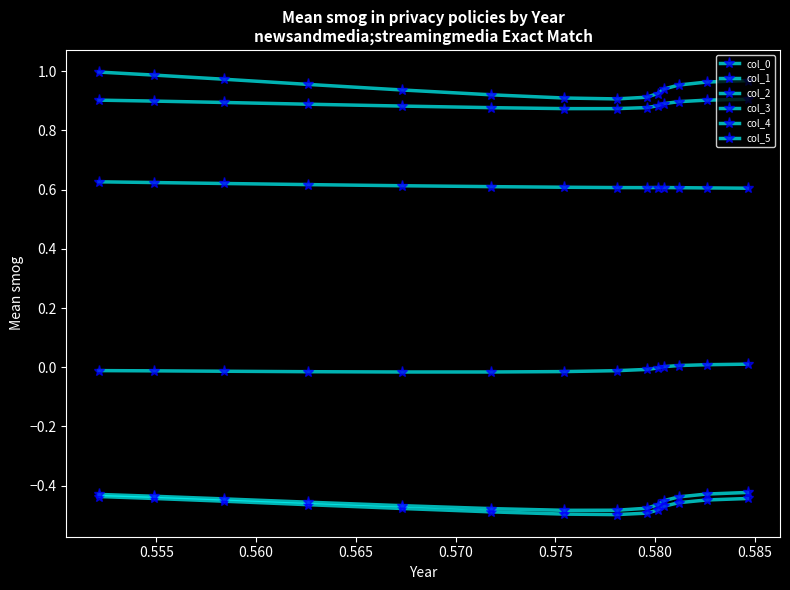

True or false: col_1 and col_0 intersect in this chart.

False